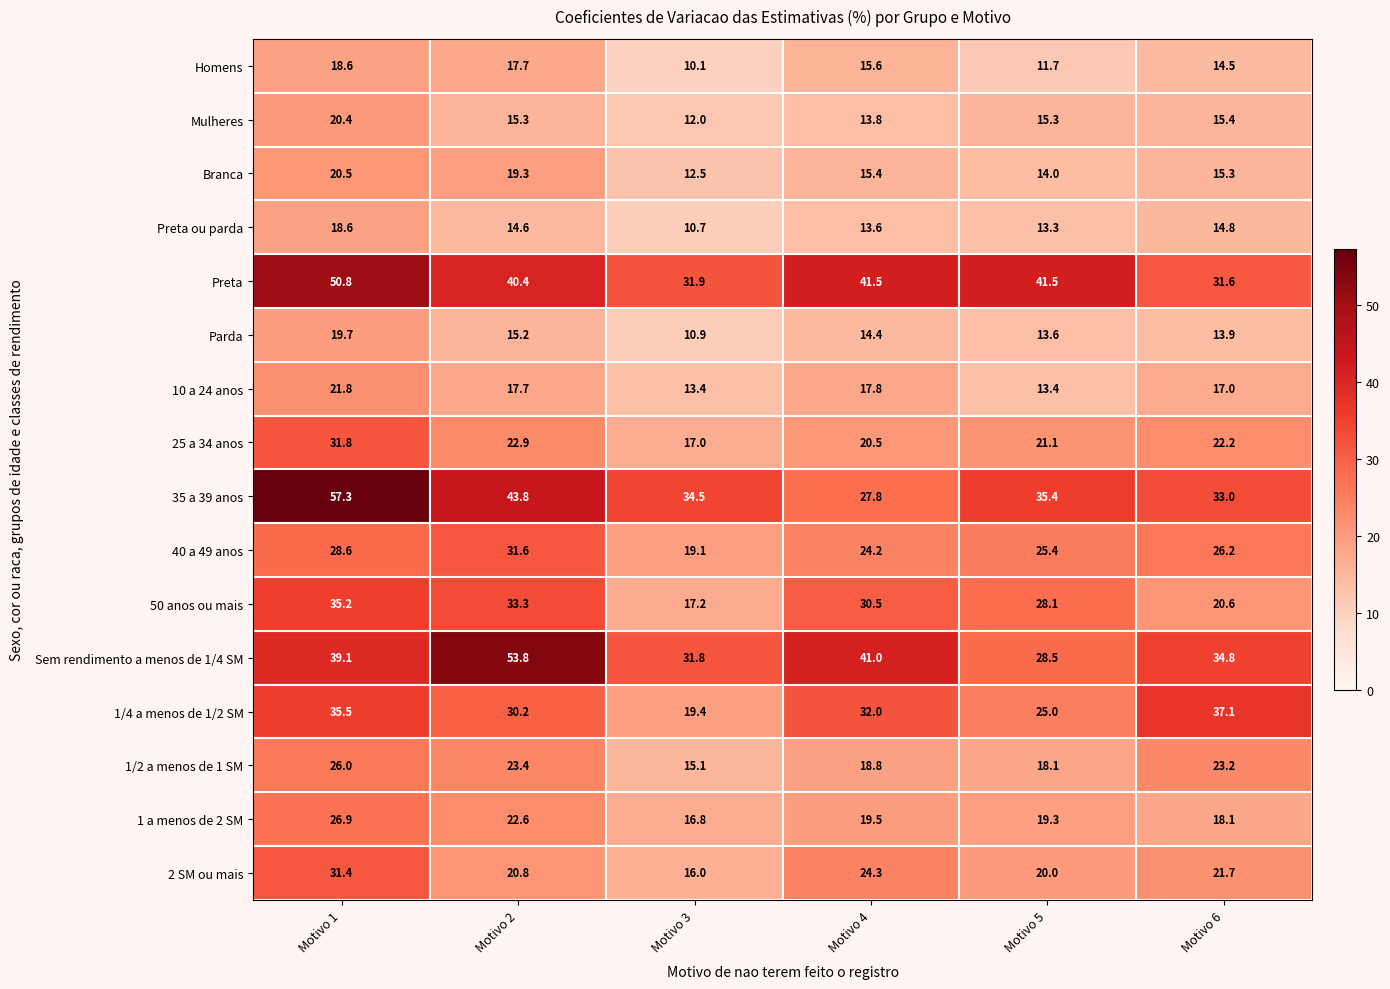

Which series has the largest total across all categories?

Preta